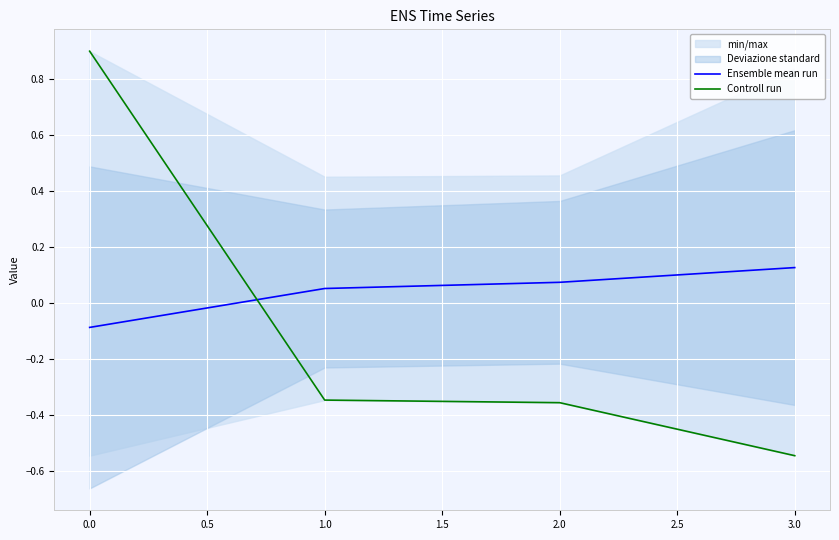

Where does the Ensemble mean run series first go above 0?

1.0